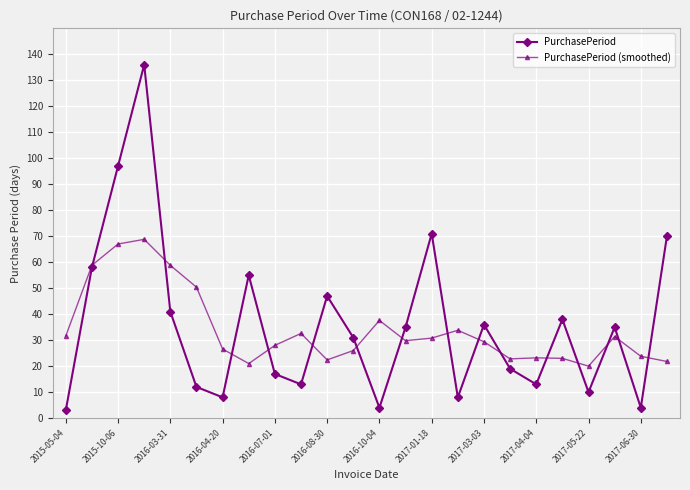

In PurchasePeriod, how many points are higher than both neighbors (excluding endpoints)?

7